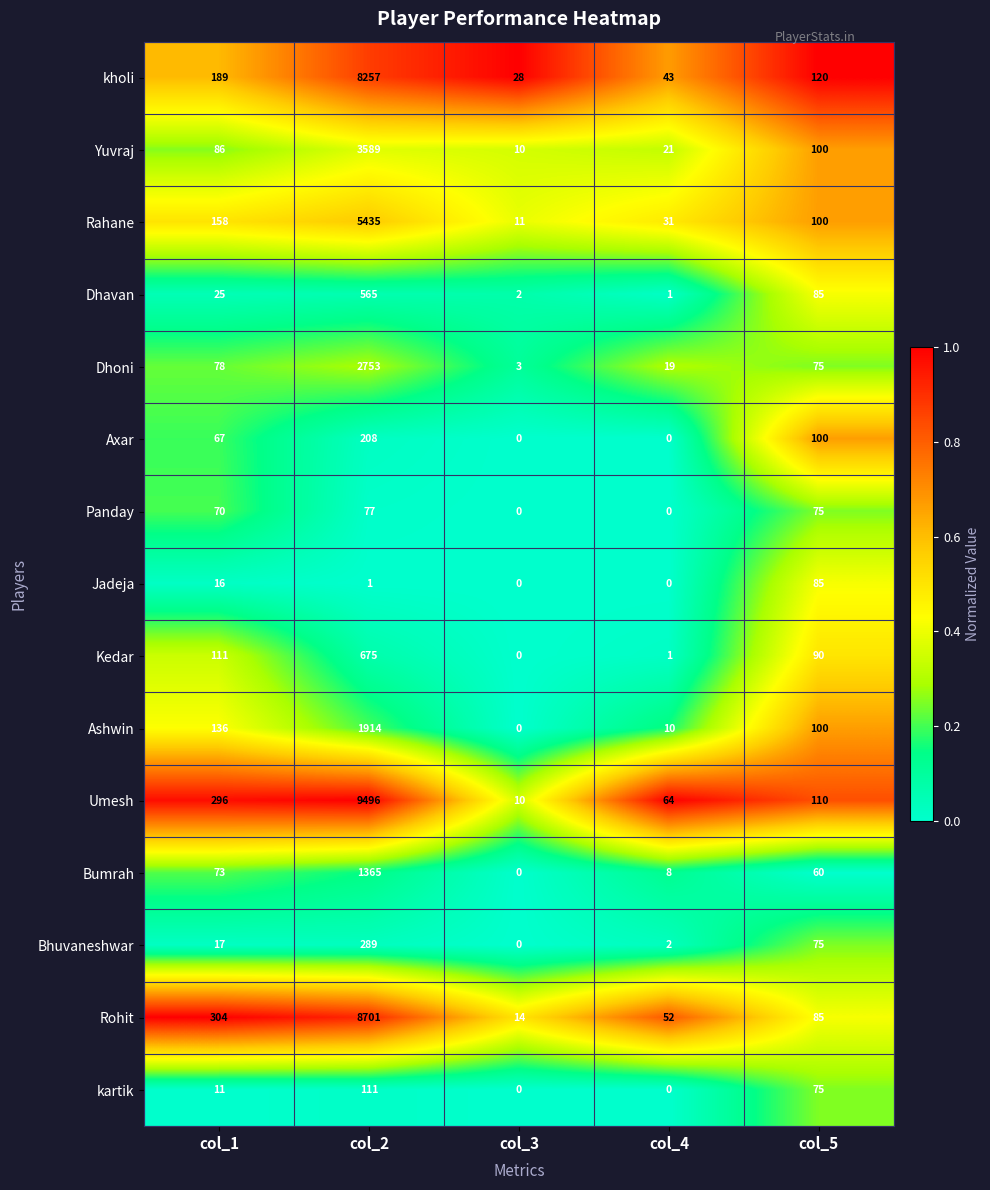

Where is Rohit nearest to the value 4357?

col_1